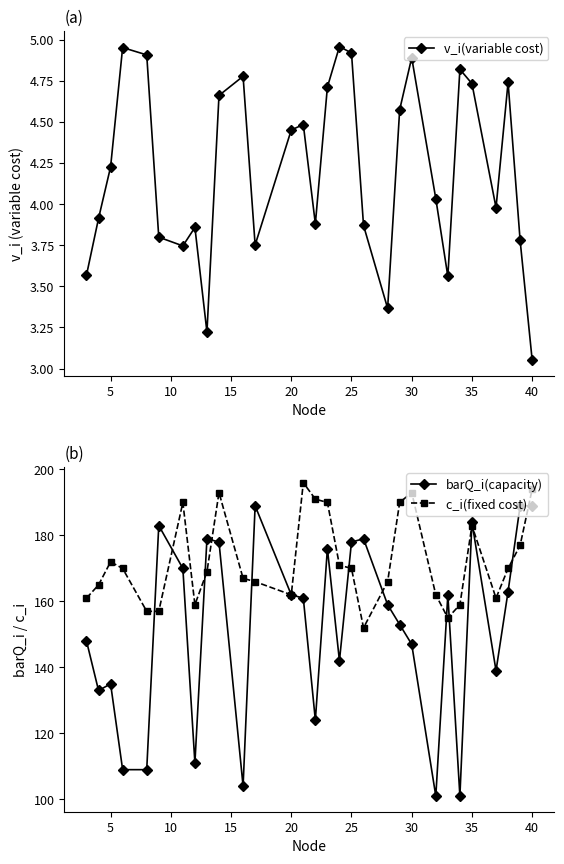

Is the value of c_i(fixed cost) at 20 greater than the value of barQ_i(capacity) at 5?

Yes